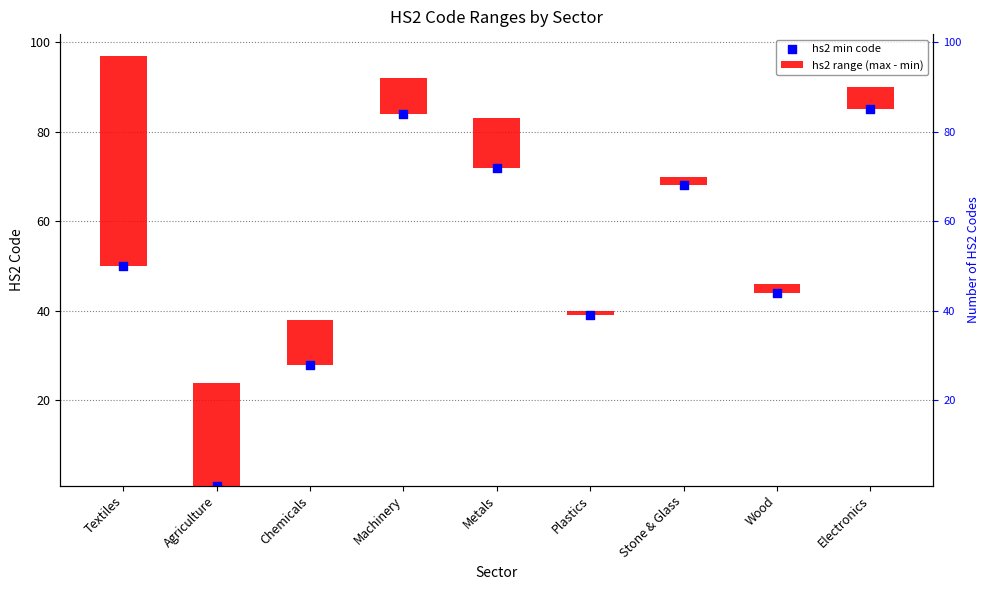

Which series has the widest spread of Y values?

hs2 min code